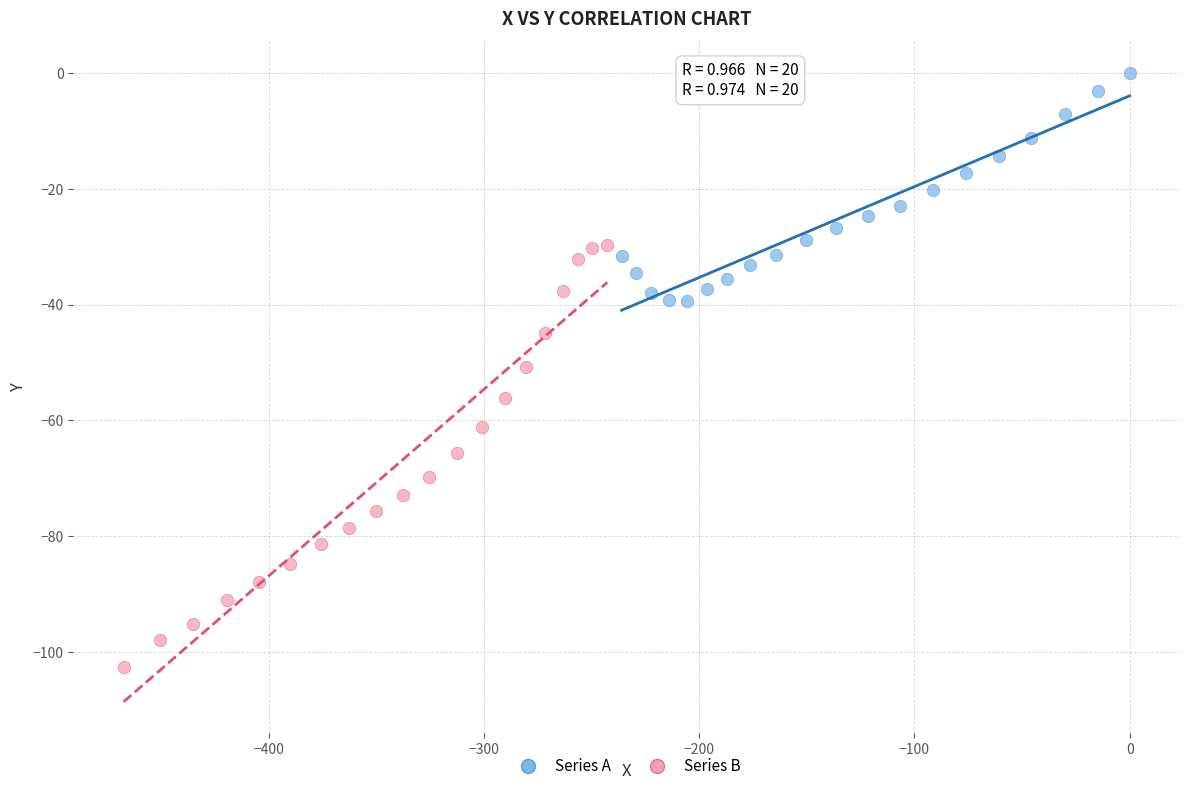

Which series has the largest Y range (max minus min)?

Series B